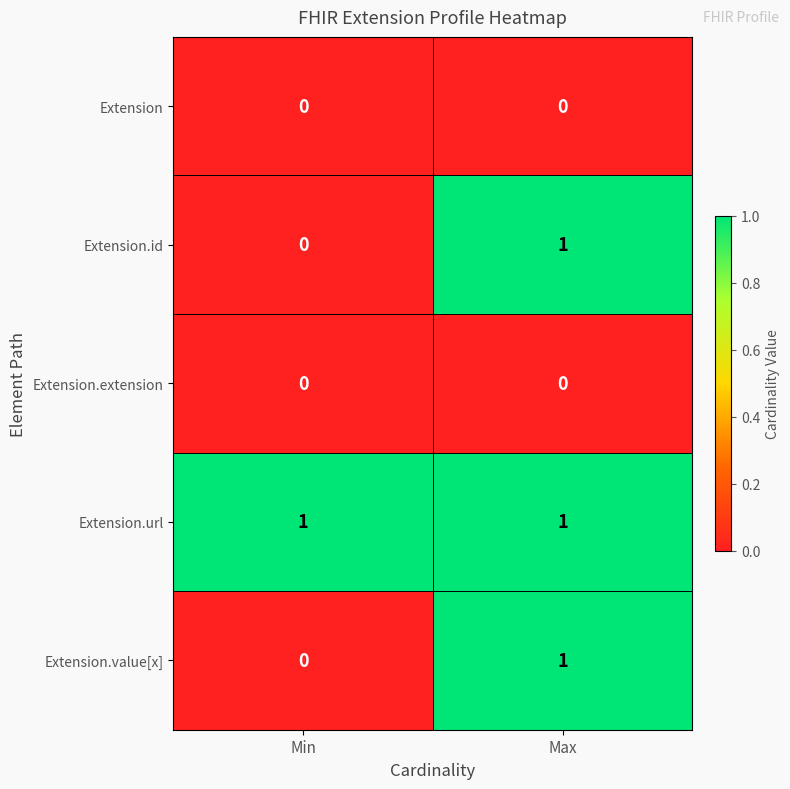

At which category is the sum across all series the highest?

Max